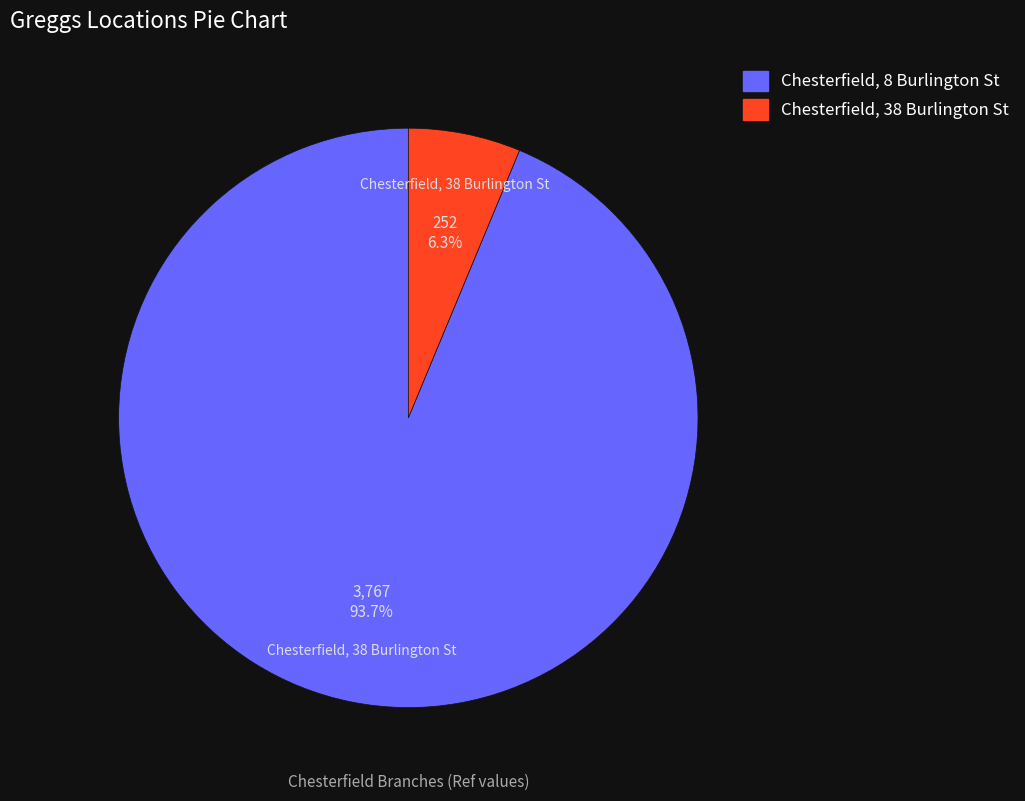

Does Chesterfield, 8 Burlington St account for over 50% of the chart?

Yes